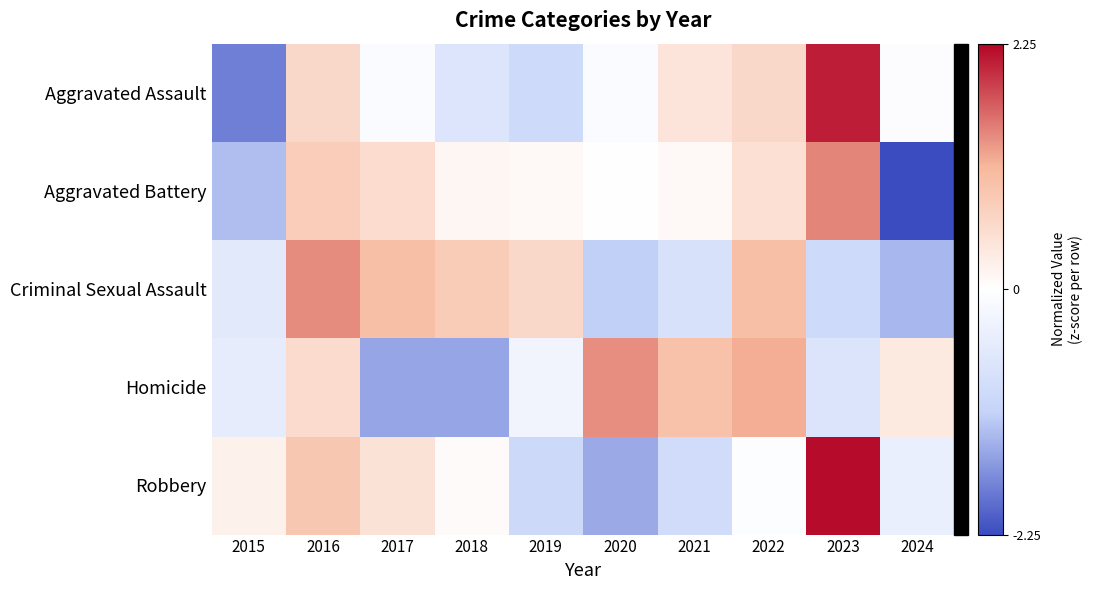

Which series has the widest spread of values?

Aggravated Assault